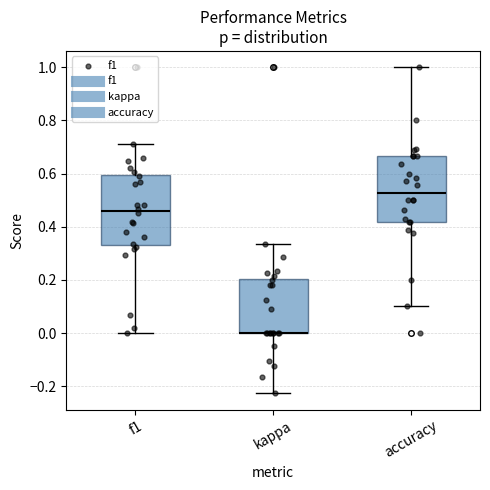

Where does the median line of the box for f1 sit on the y-axis? The values are not printed on the chart, so give them approximately, as read against the axis.

0.46